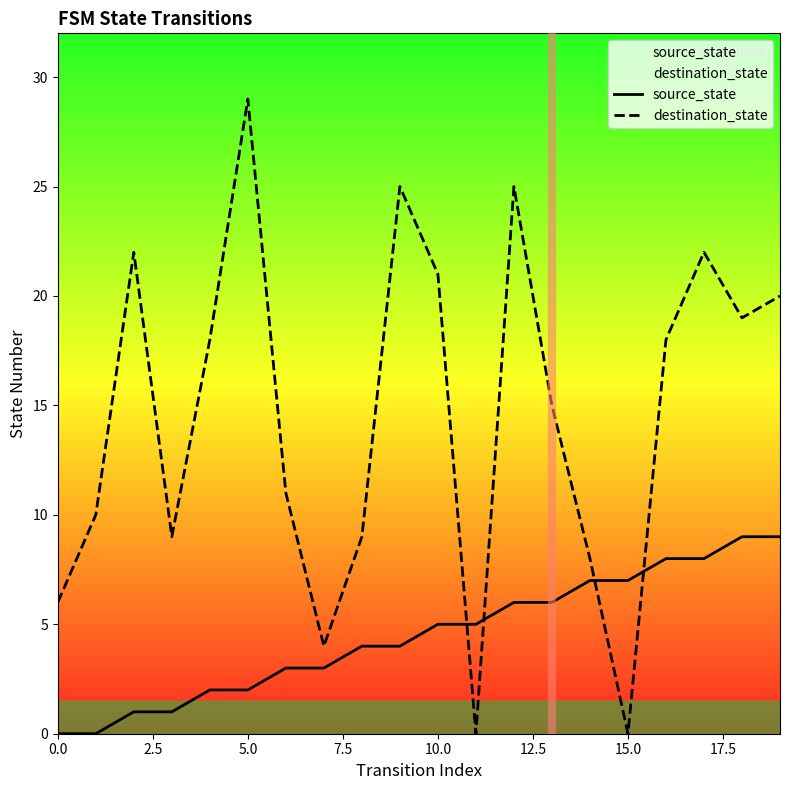

Which series has the largest range (max minus min)?

destination_state